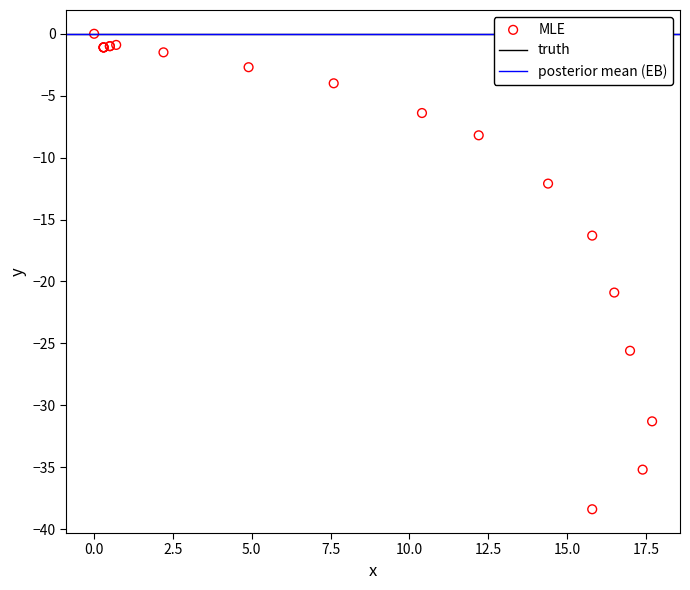

What Y value in the scatter plot is closest to -19?

-20.9